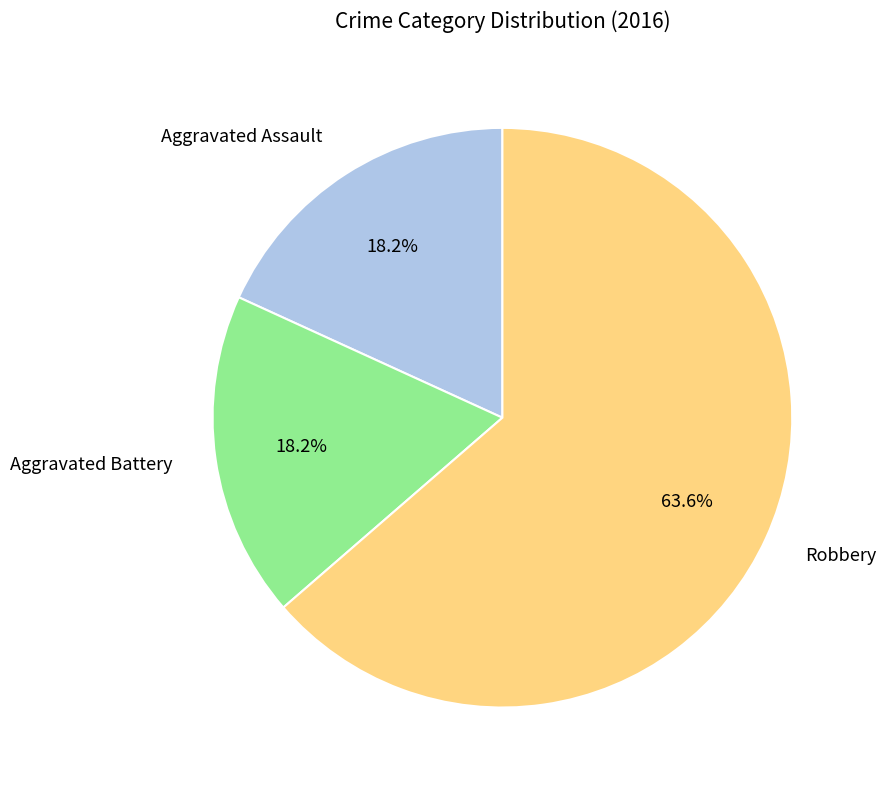

How many slices are in this pie chart?

3